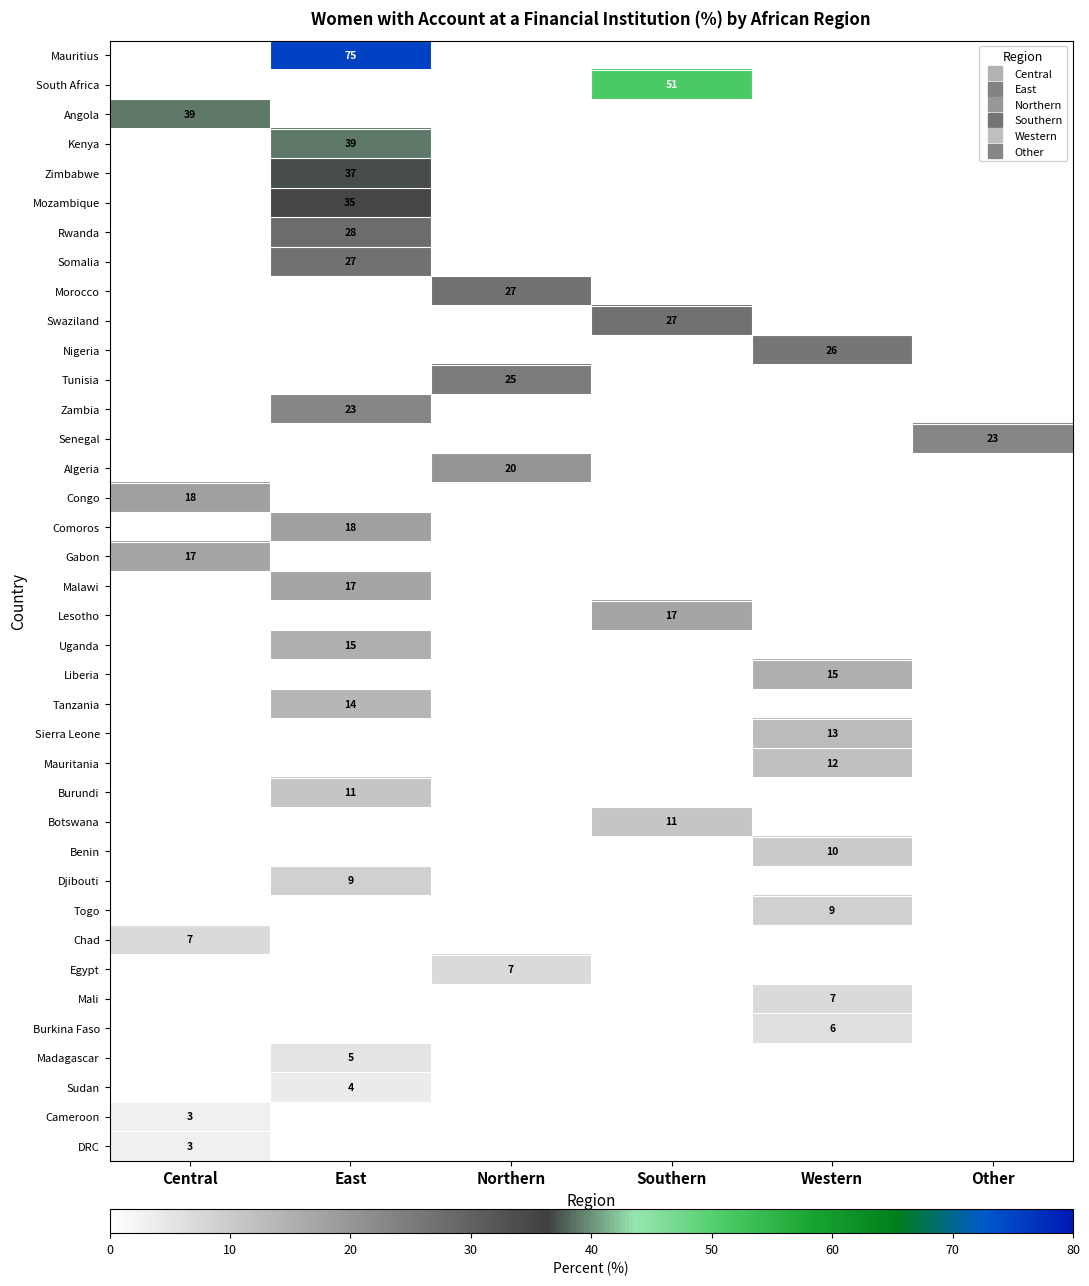

Which category has the highest value across all series?

East